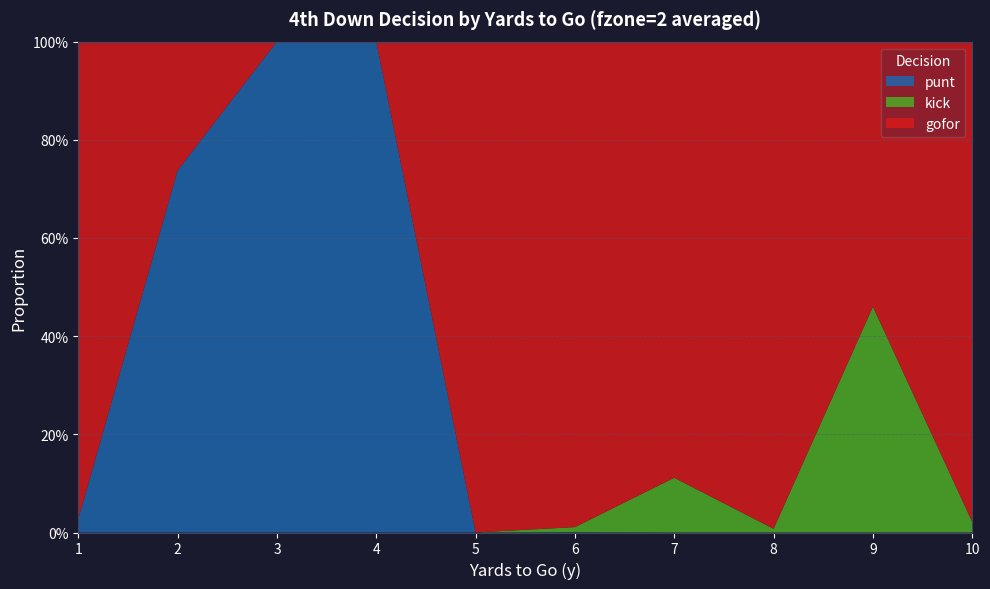

Reading right to left, extract all data points from this chart.

punt: 0.0	0.0	0.0	0.0	0.0	0.0	1.0	1.0	0.7	0.0
kick: 0.0	0.5	0.0	0.1	0.0	0.0	0.0	0.0	0.0	0.0
gofor: 1.0	0.5	1.0	0.9	1.0	1.0	0.0	0.0	0.3	1.0